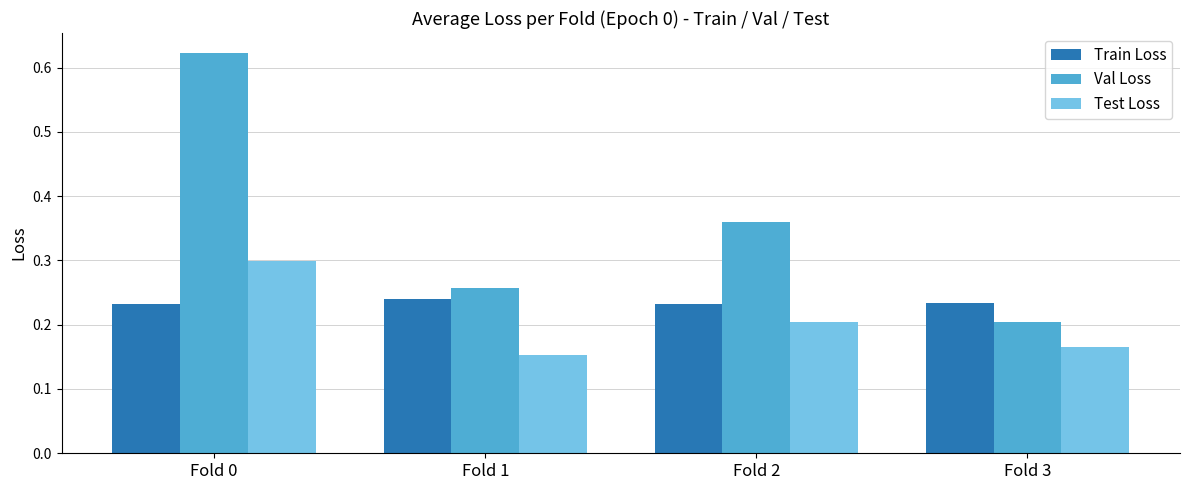

What is the total value across all series at Fold 2?

0.8